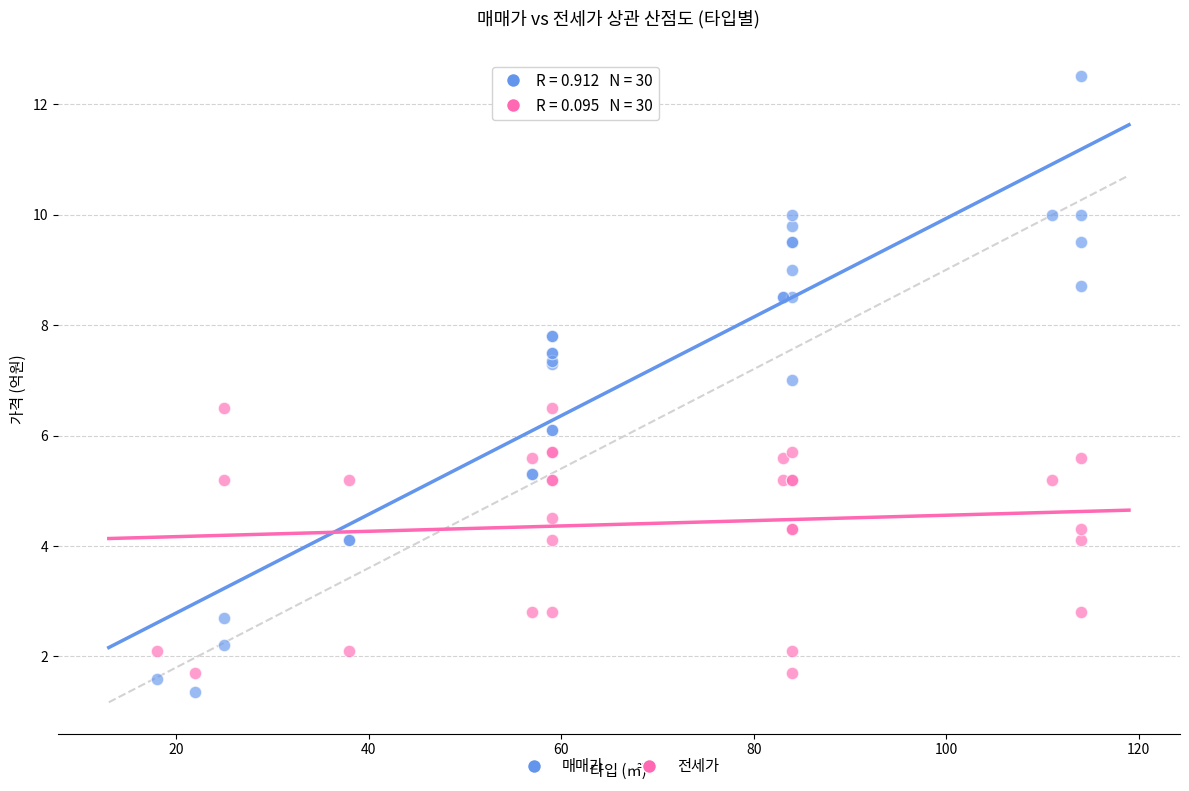

What is the X range (max minus min) for the scatter plot?

96.0